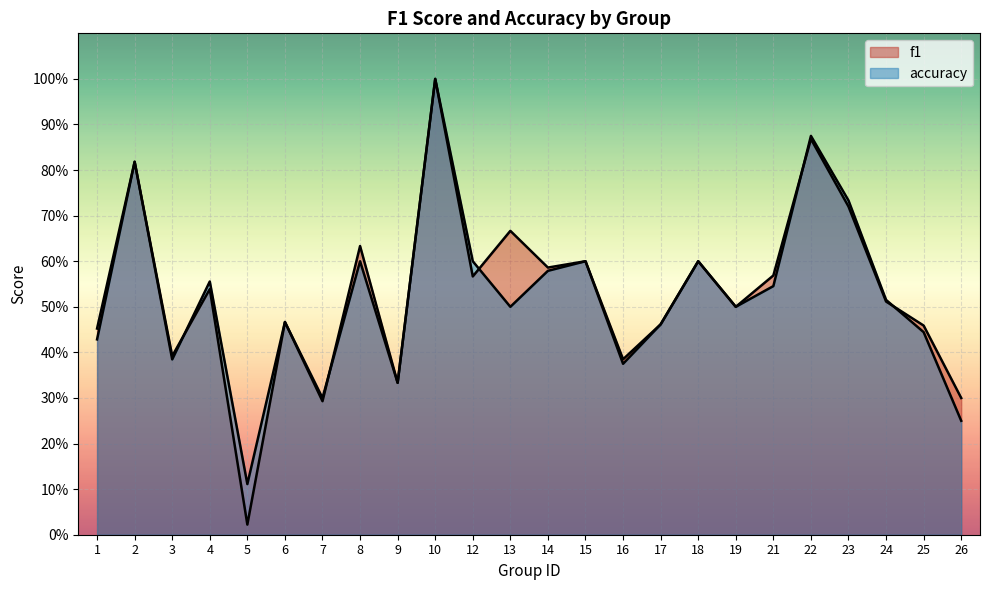

Reading right to left, transcribe all the data shown in this chart.

f1: 0.3	0.5	0.5	0.7	0.9	0.6	0.5	0.6	0.5	0.4	0.6	0.6	0.7	0.6	1.0	0.3	0.6	0.3	0.5	0.0	0.5	0.4	0.8	0.5
accuracy: 0.2	0.4	0.5	0.7	0.9	0.5	0.5	0.6	0.5	0.4	0.6	0.6	0.5	0.6	1.0	0.3	0.6	0.3	0.5	0.1	0.6	0.4	0.8	0.4